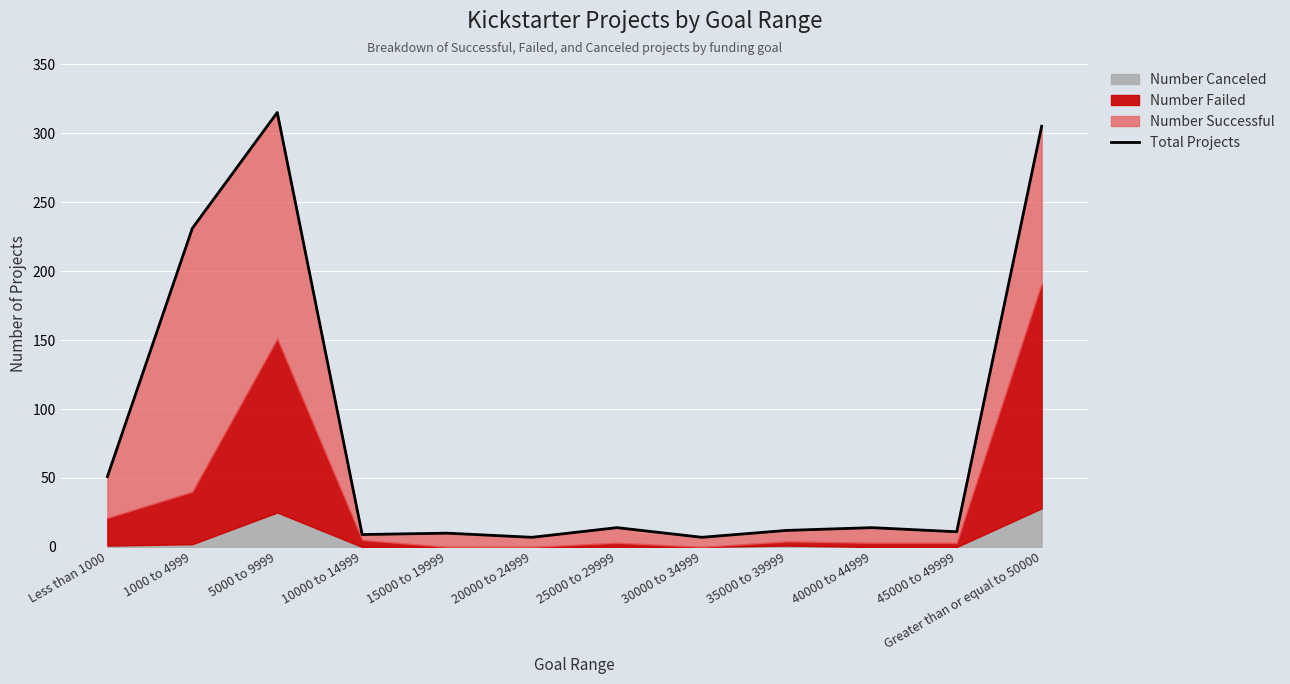

Read the value at 40000 to 44999.

14